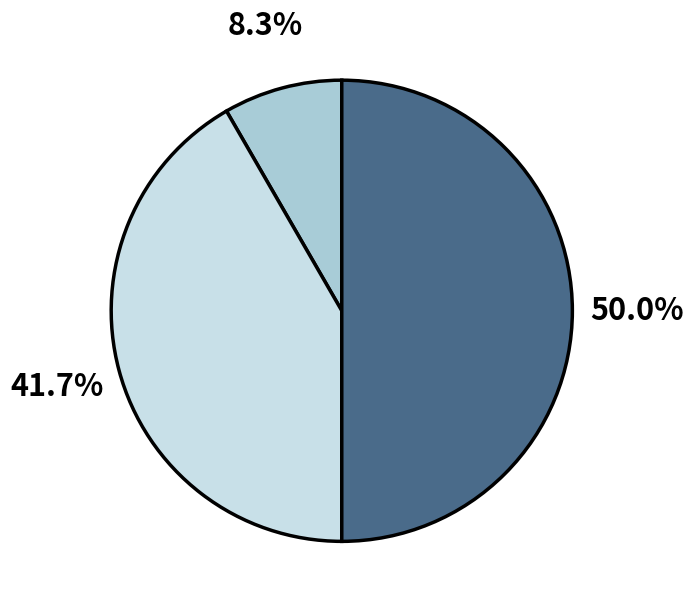

Which category has the smallest portion of the pie?

Aggravated Battery